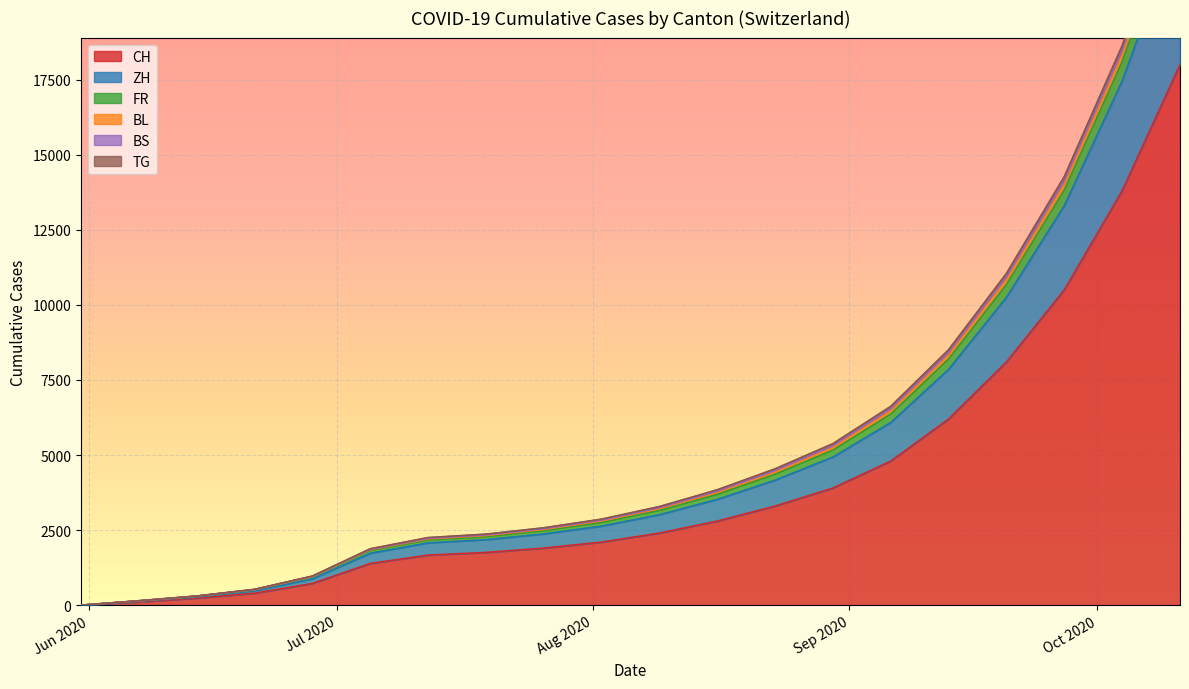

Which series changed the most between 2020-07-26 and 2020-09-06?

CH